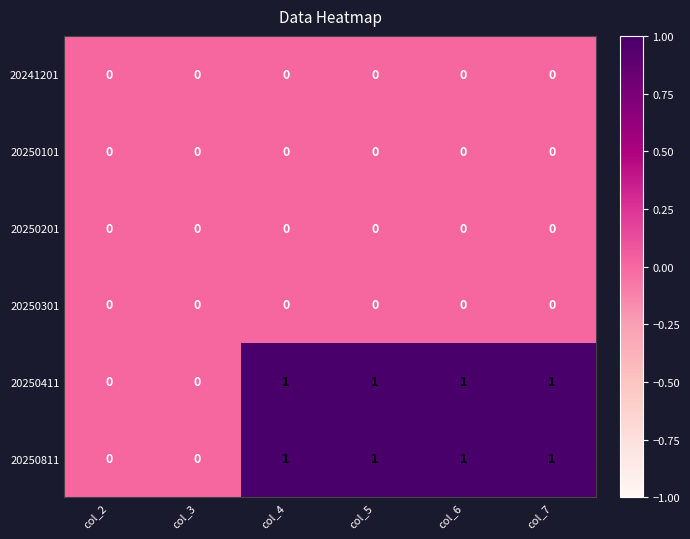

Is the value of 20250811 at col_5 greater than the value of 20250101 at col_3?

Yes